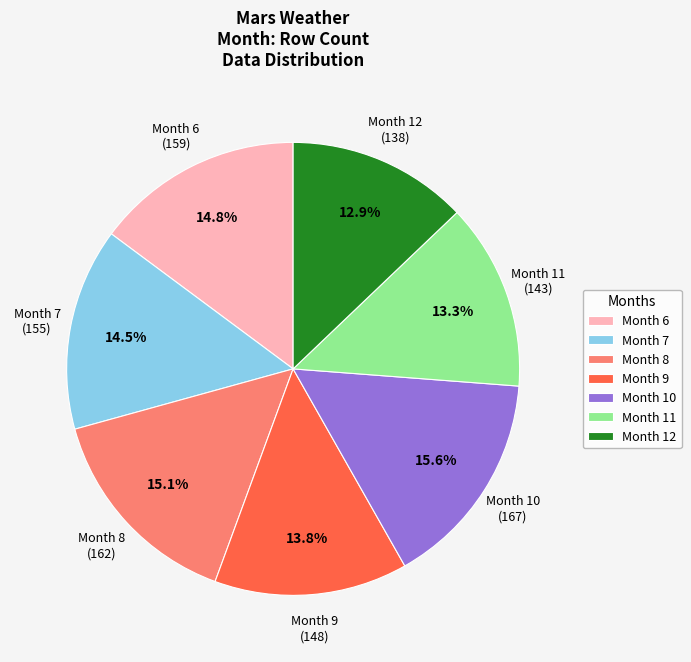

What portion of the pie excludes Month 9?

86.2%